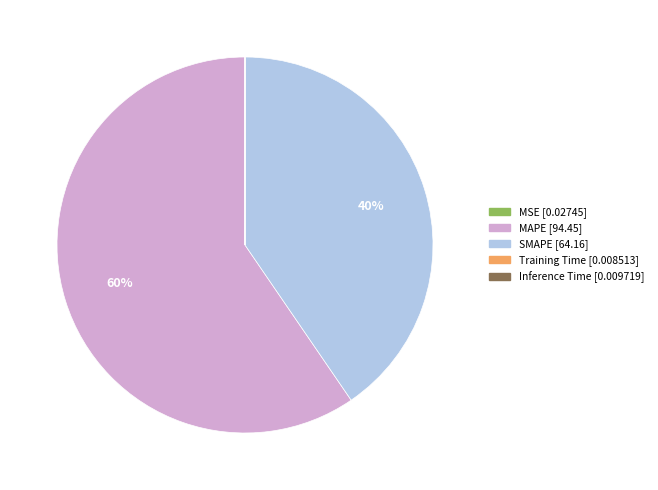

Which slice is the largest?

MAPE